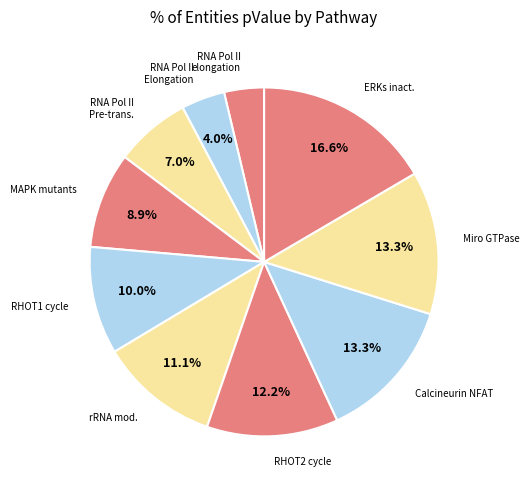

Count the number of slices in the pie.

10